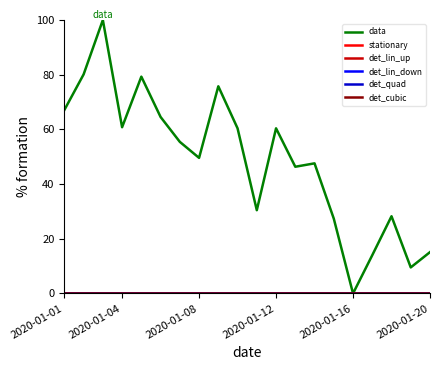

Which series has the largest range (max minus min)?

data